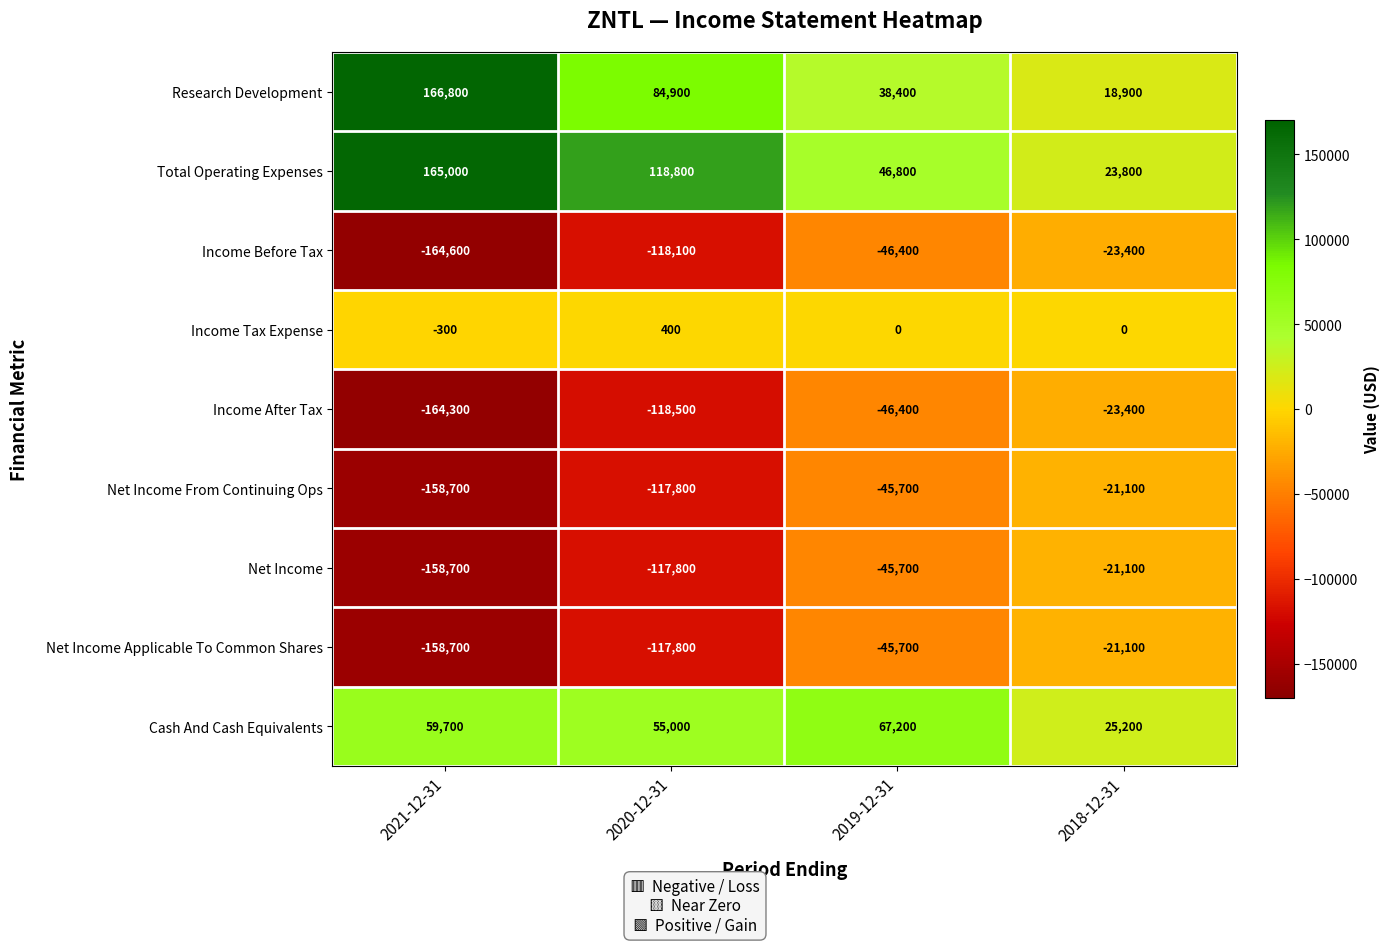

Where is Research Development nearest to the value 92850?

2020-12-31